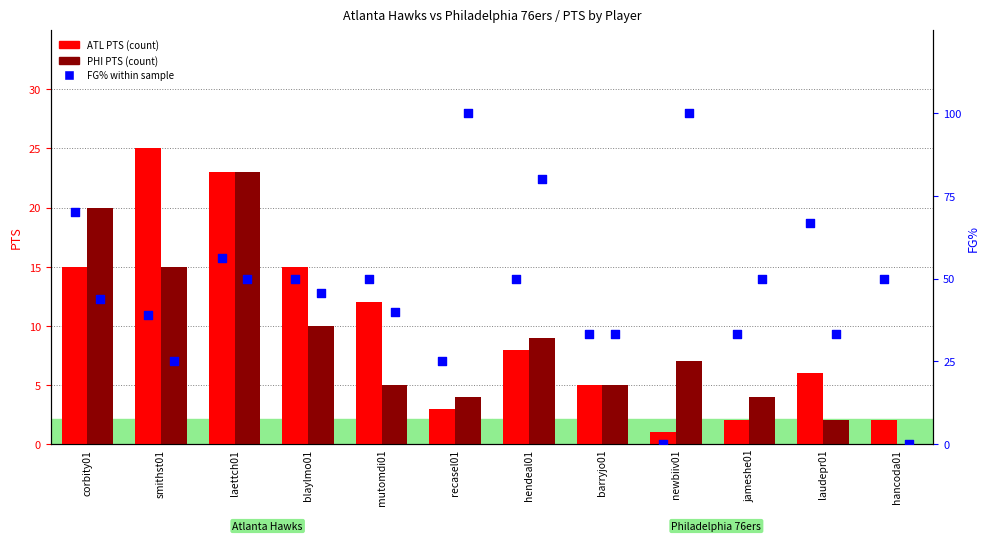

Which series contains the highest Y value?

PHI FG%